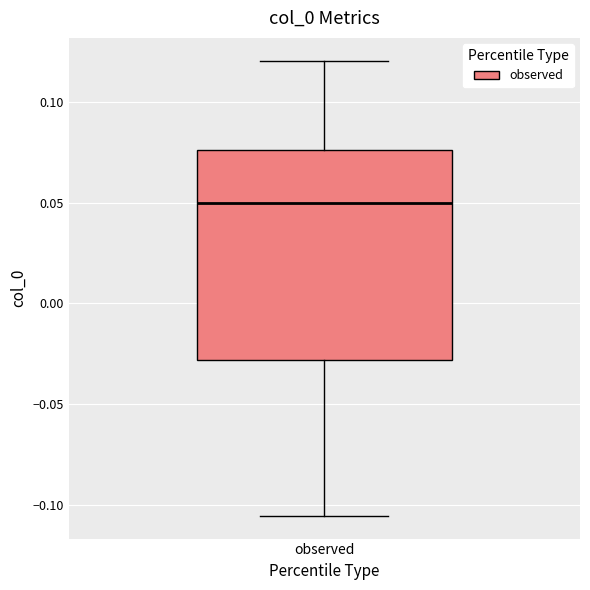

Transcribe this box plot: give where the median line is, the range the box spans, and where the two whiskers end, as read against the y-axis. The values are not printed on the chart, so give them approximately, as read against the axis.

median 0.050, box -0.030 to 0.075, whiskers -0.105 to 0.120